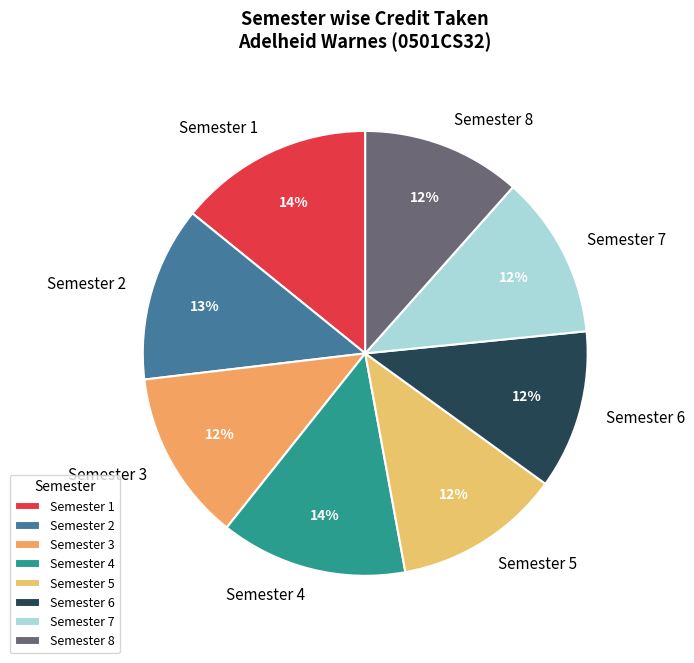

True or false: Semester 4 accounts for 14% of the total.

True